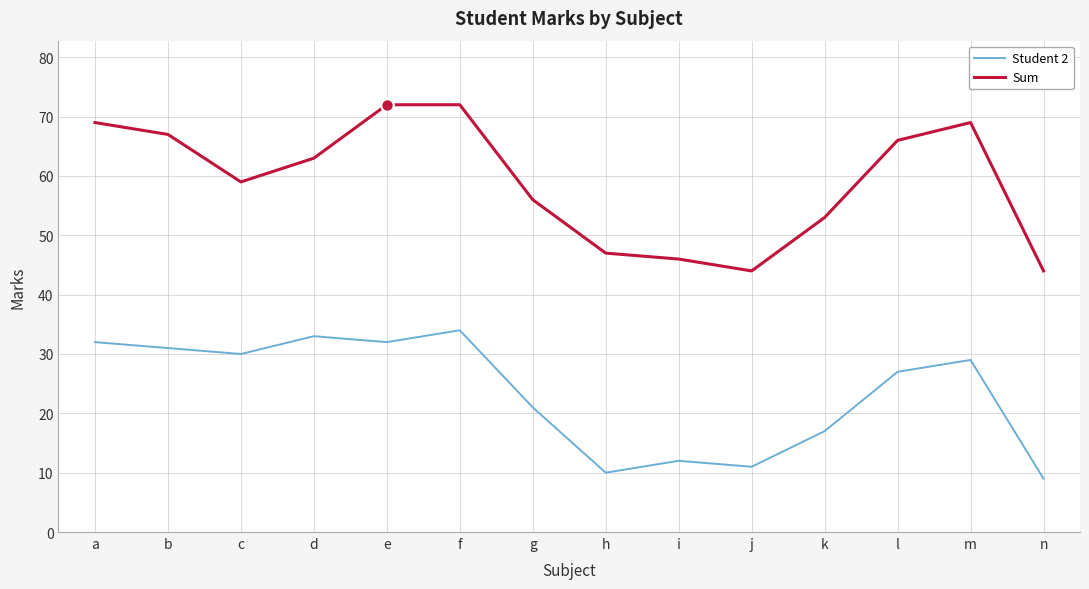

List the series in order of their peak value, highest first.

Sum, Student 2